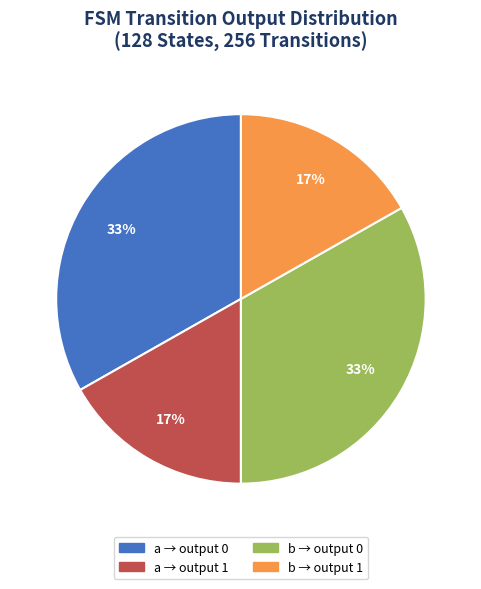

Is there any slice that represents more than half of the pie?

No